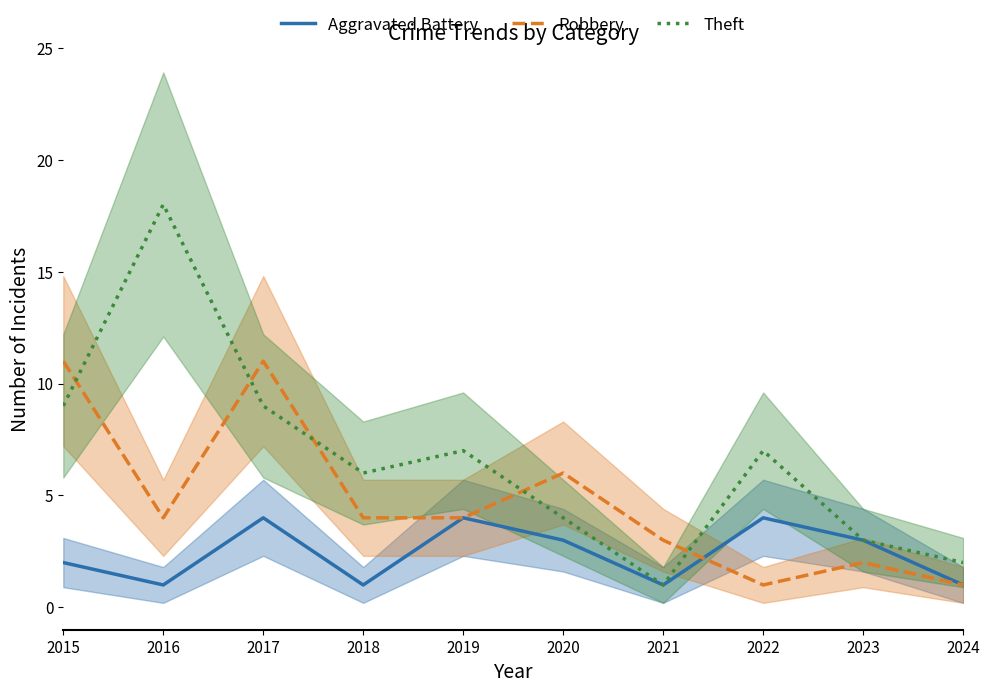

True or false: Aggravated Battery and Theft intersect in this chart.

False